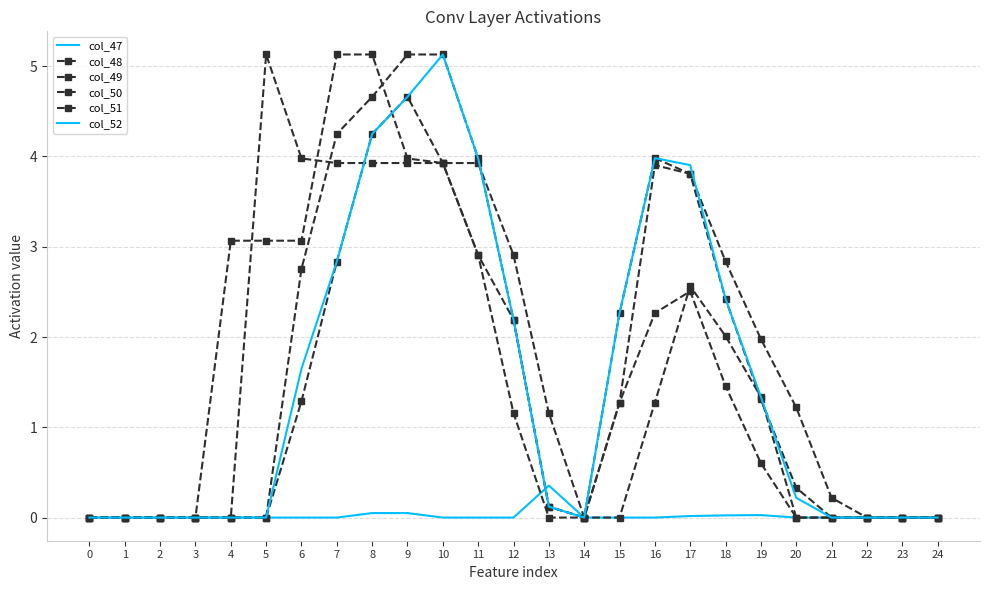

What is the average value of the col_51 series?

1.5